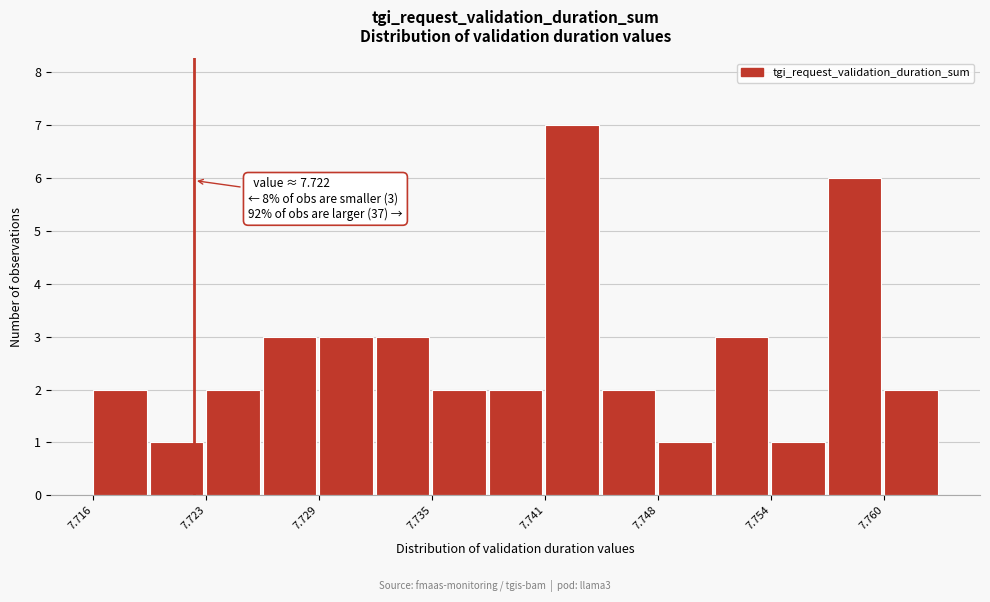

Read against the x-axis, roughly where is the centre of the tallest bar?

7.743